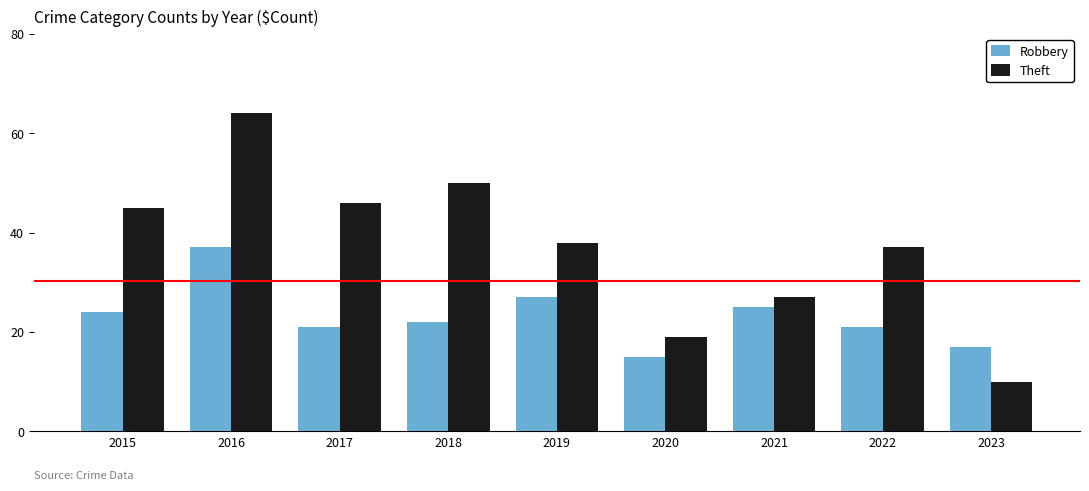

List the series in order of their overall mean, lowest first.

Robbery, Theft